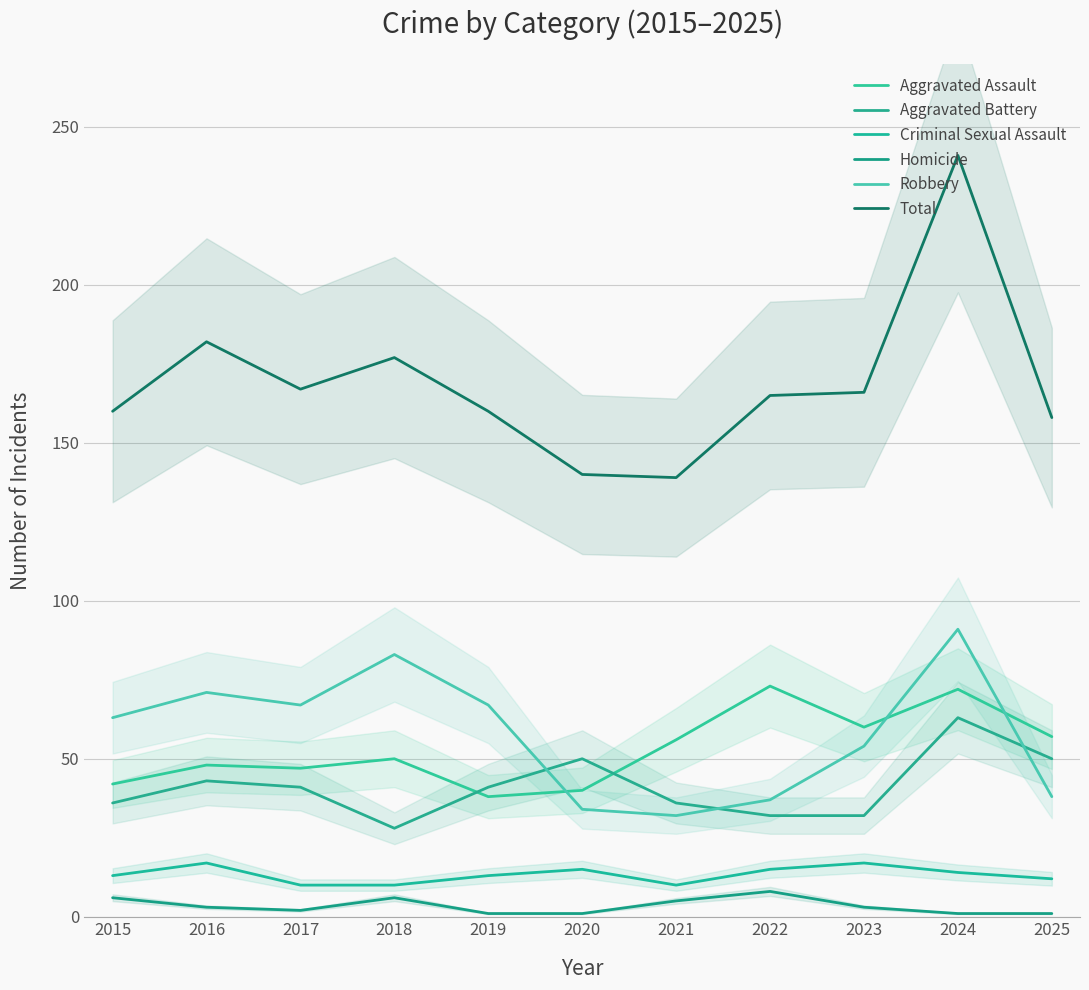

The Aggravated Assault series shows 73 at 2022. True or false?

True